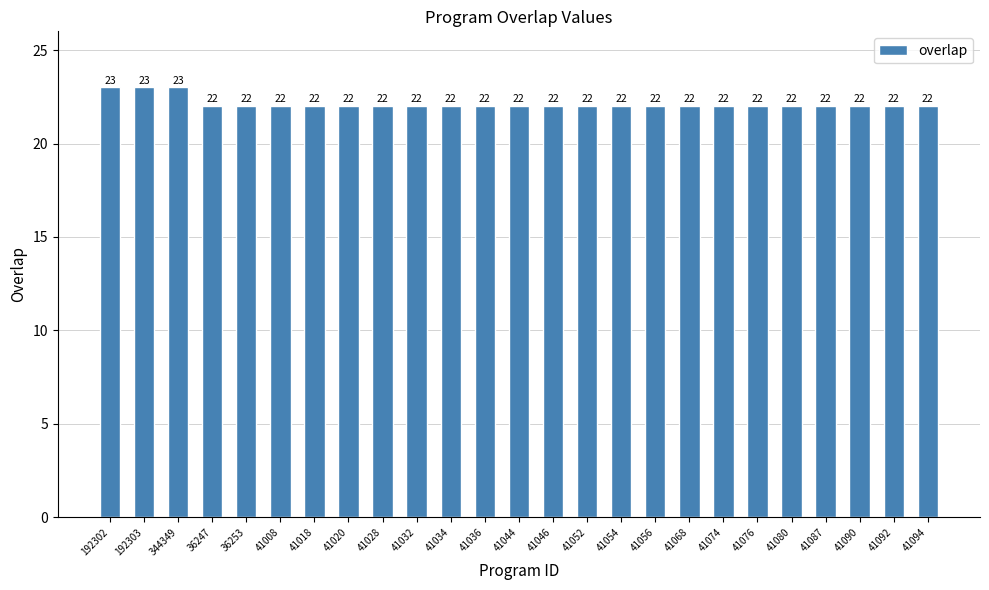

Does the chart contain any negative values?

No